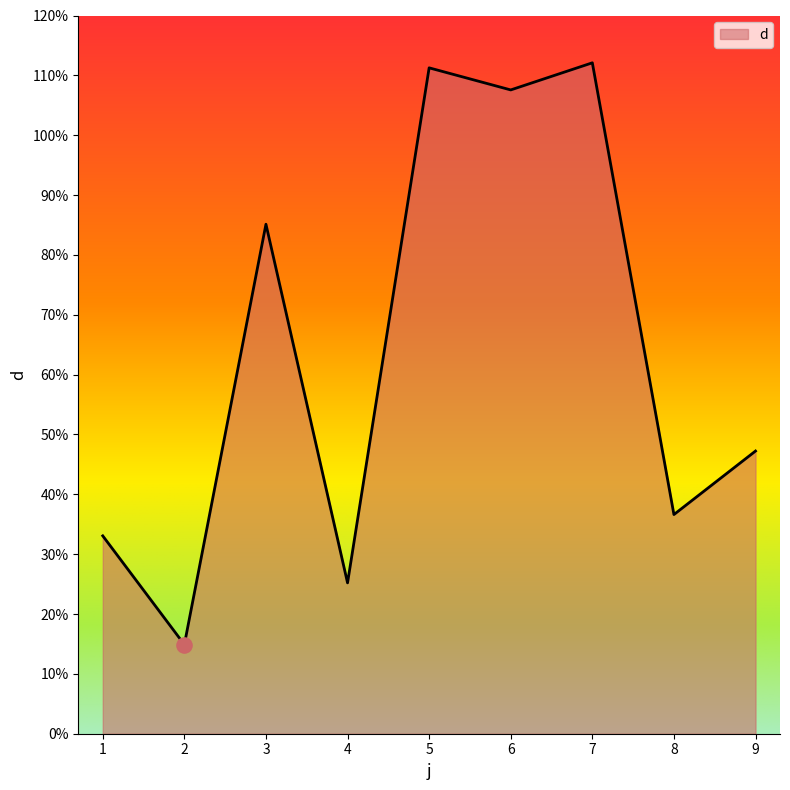

Which has a higher value, 8 or 6?

6